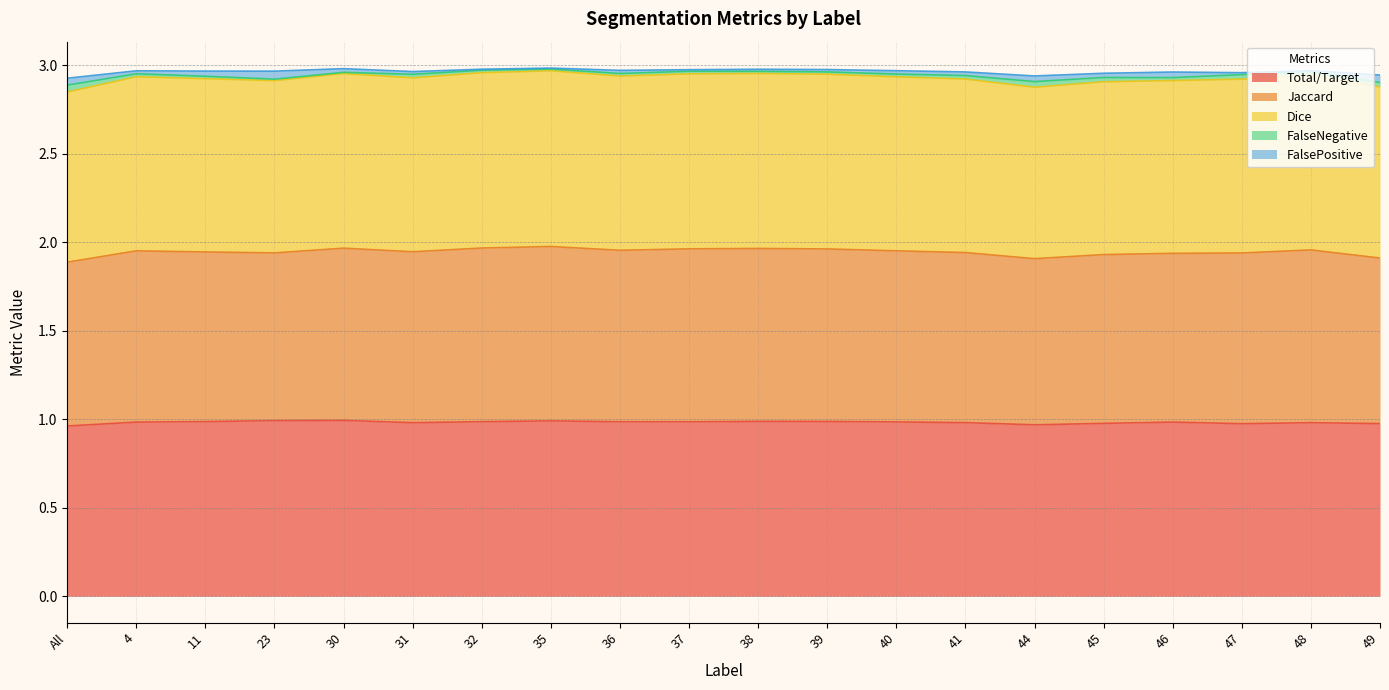

Is the value of Dice at 36 greater than the value of Total/Target at 11?

Yes